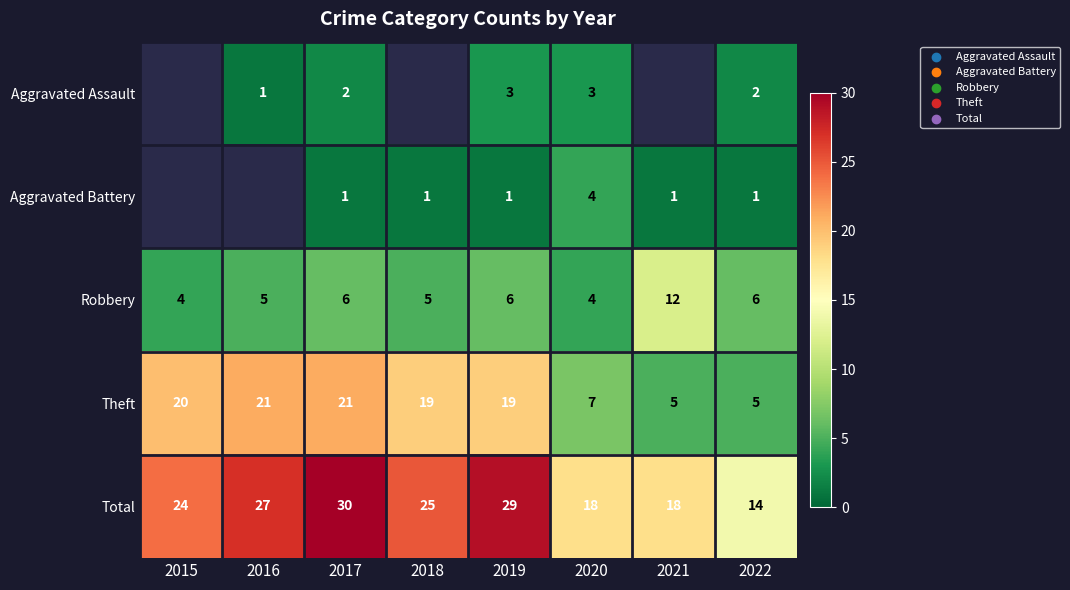

Which category has the highest value in the Robbery series?

2021